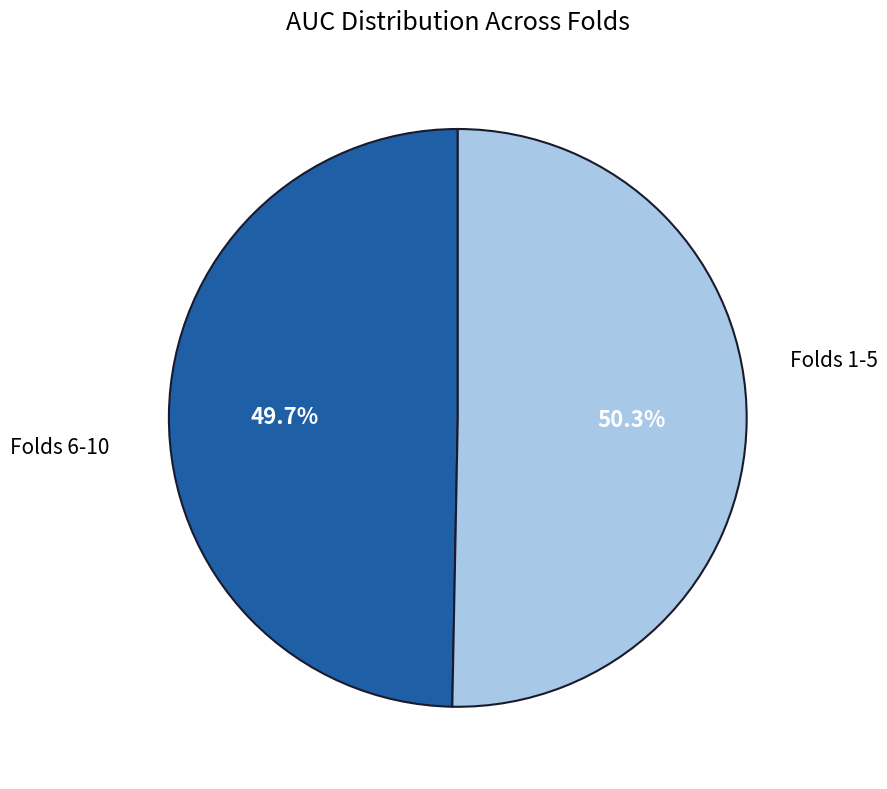

Is there any slice that represents more than half of the pie?

Yes